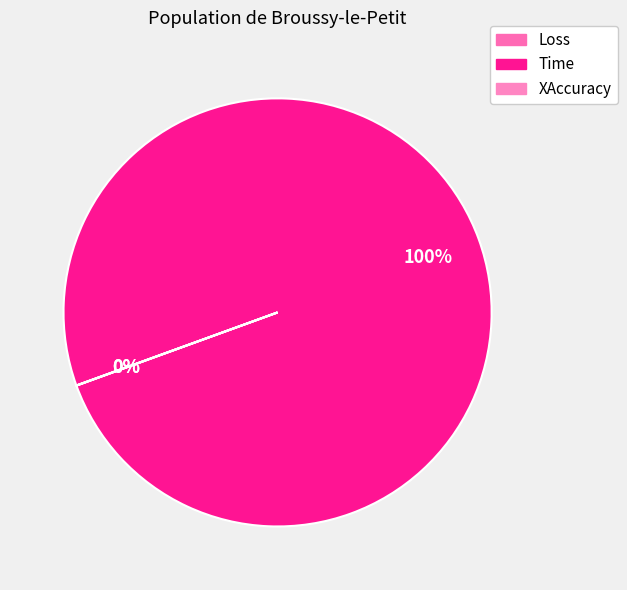

Which slice is the smallest?

Loss